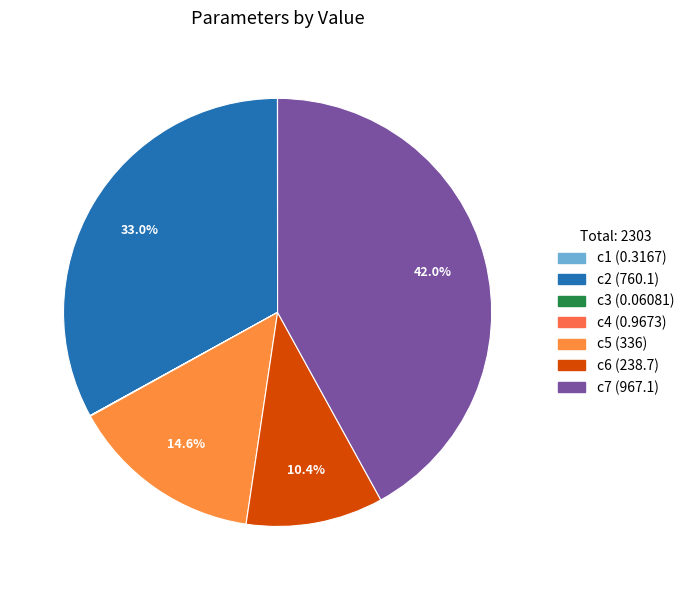

Does c7 account for over 50% of the chart?

No